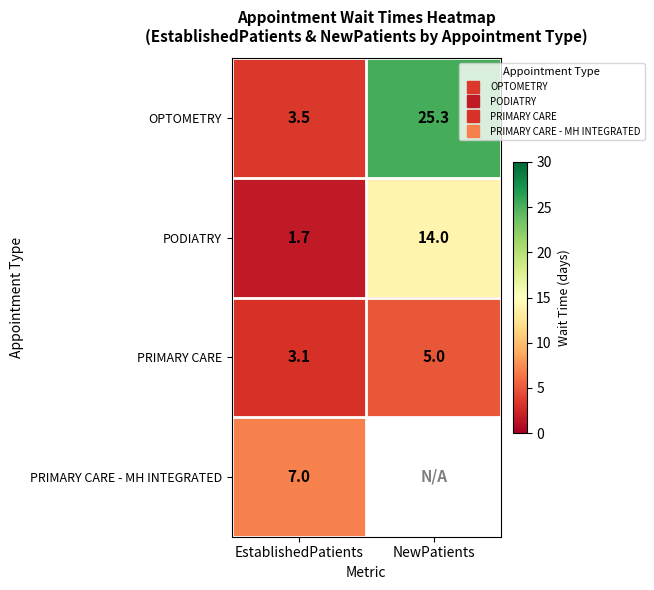

How many distinct data groups are displayed?

4